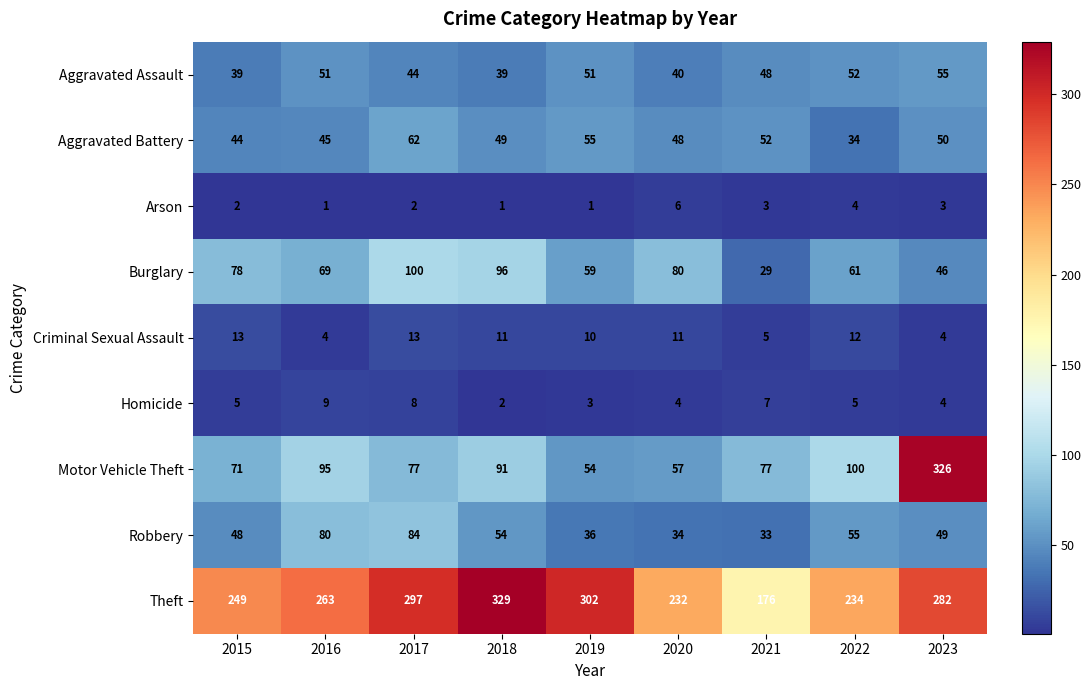

Rank the series by their maximum value, from lowest to highest.

Arson, Homicide, Criminal Sexual Assault, Aggravated Assault, Aggravated Battery, Robbery, Burglary, Motor Vehicle Theft, Theft